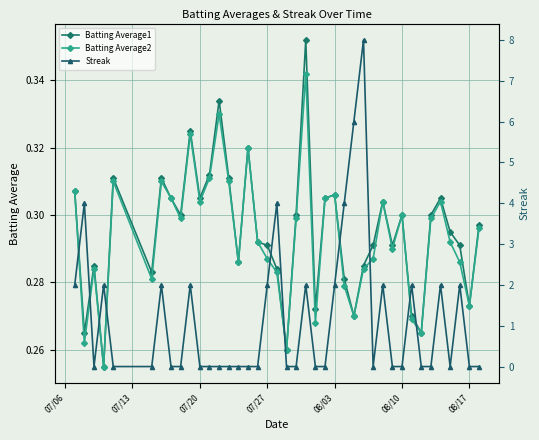

What is the sum of all Batting Average2 values?

11.7